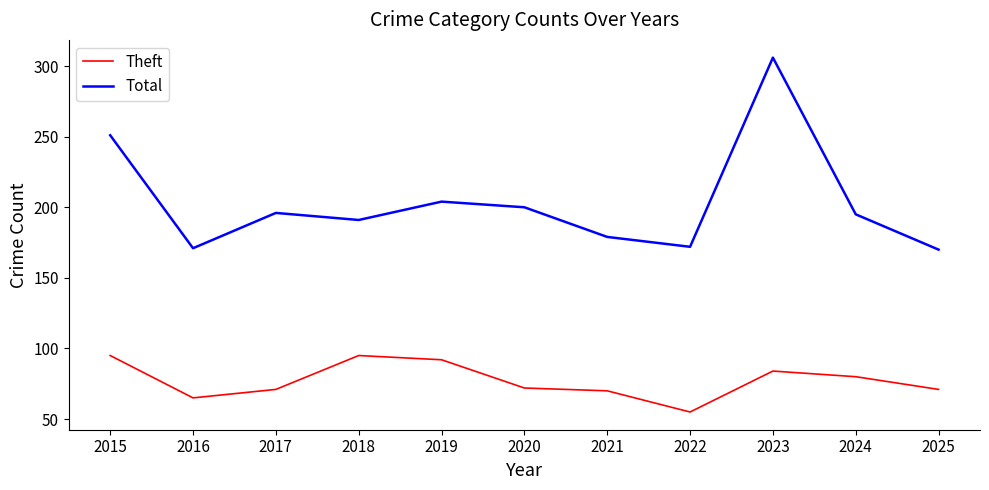

Is the value of Total at 2023 greater than the value of Theft at 2016?

Yes